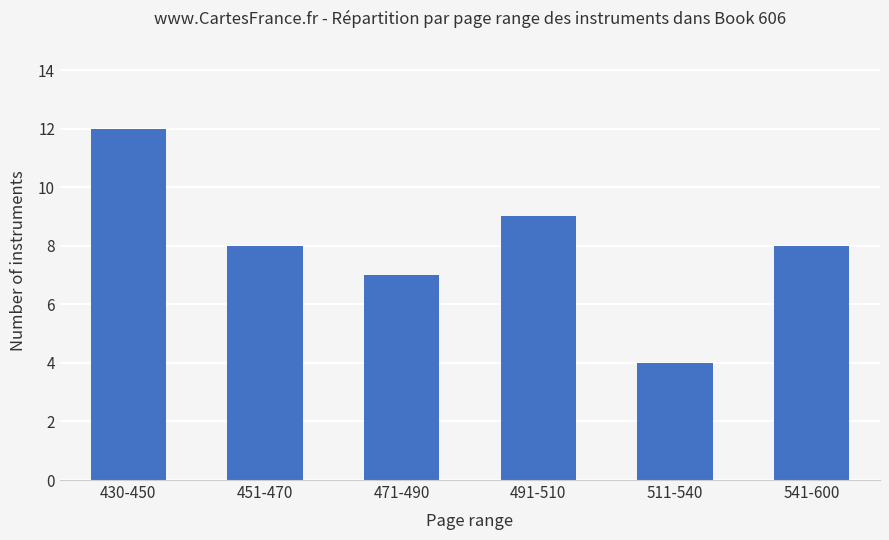

What is the approximate value at 430-450?

12